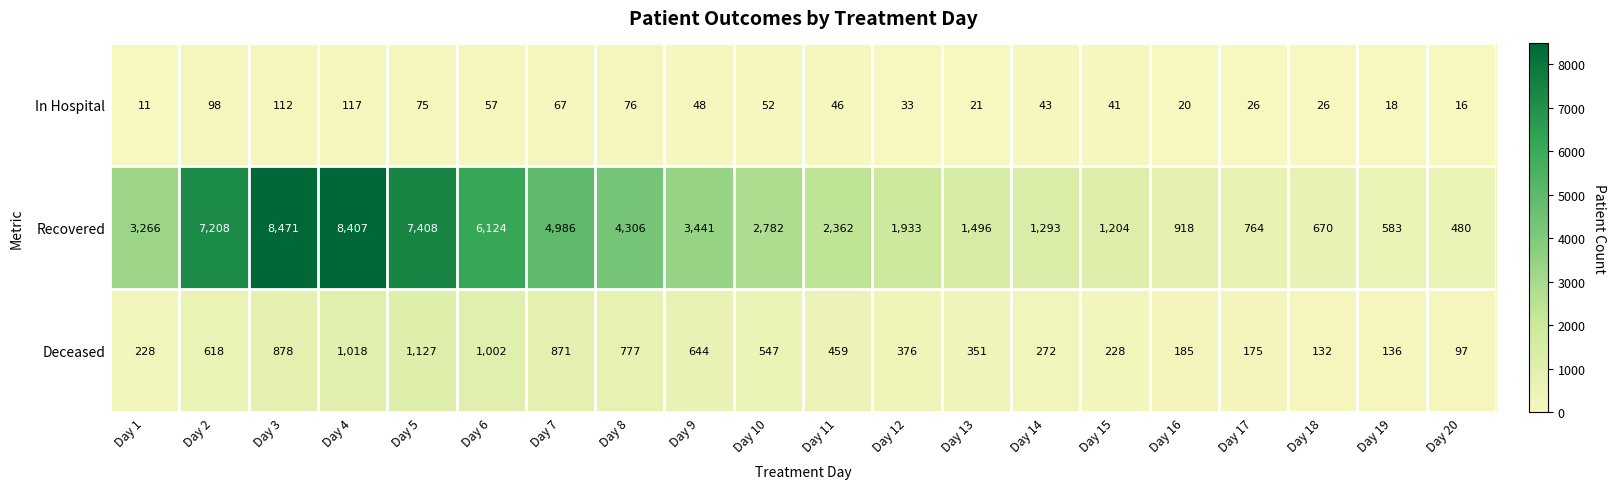

What is the approximate value of Deceased at Day 11?

459